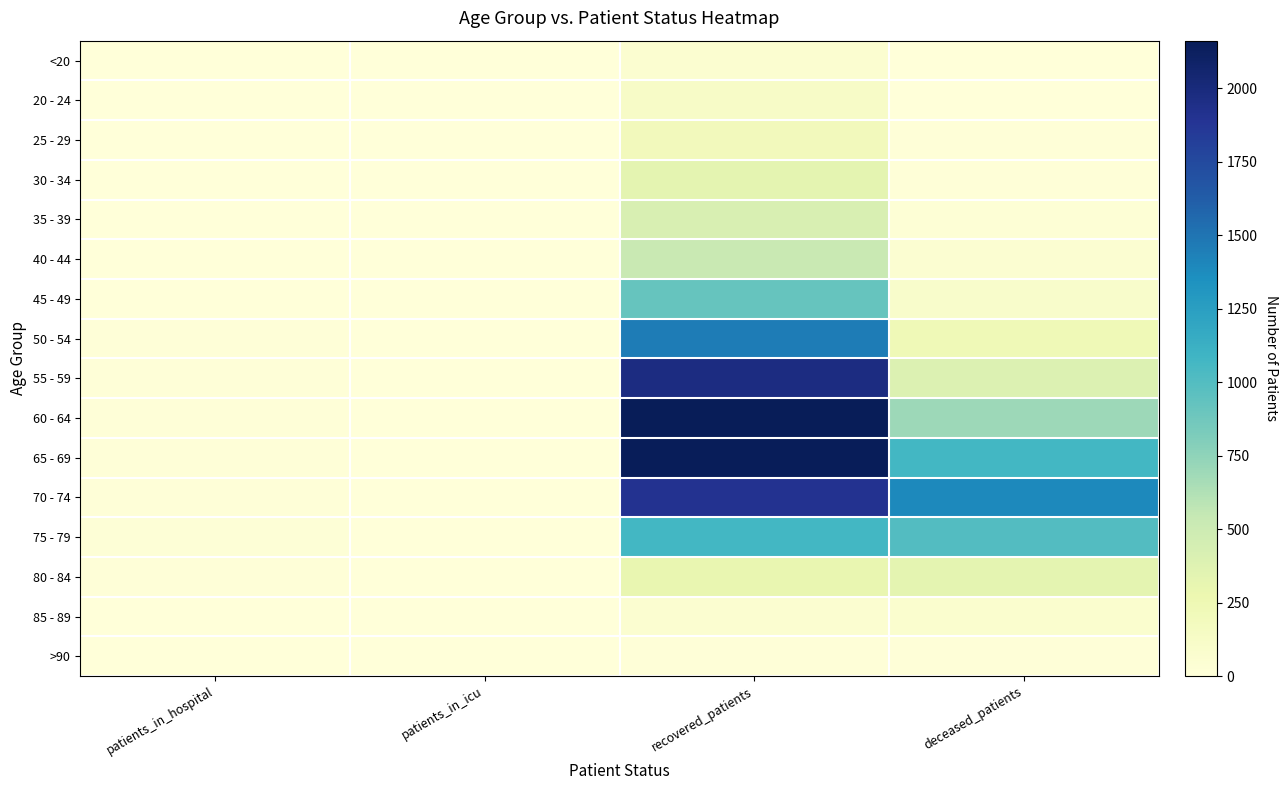

At which category is the sum across all series the highest?

recovered_patients